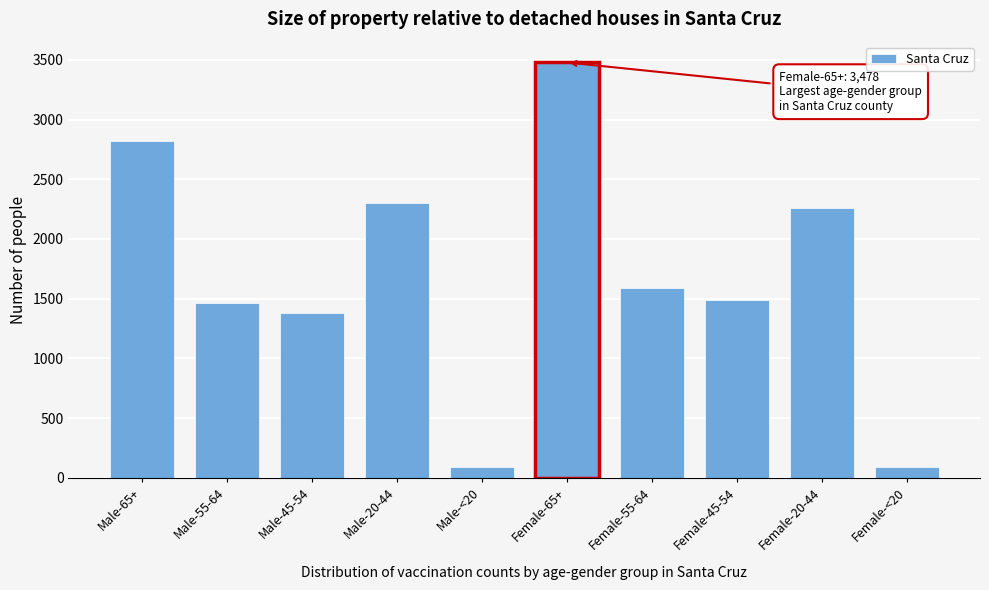

Between Female-65+ and Male-<20, which is larger?

Female-65+